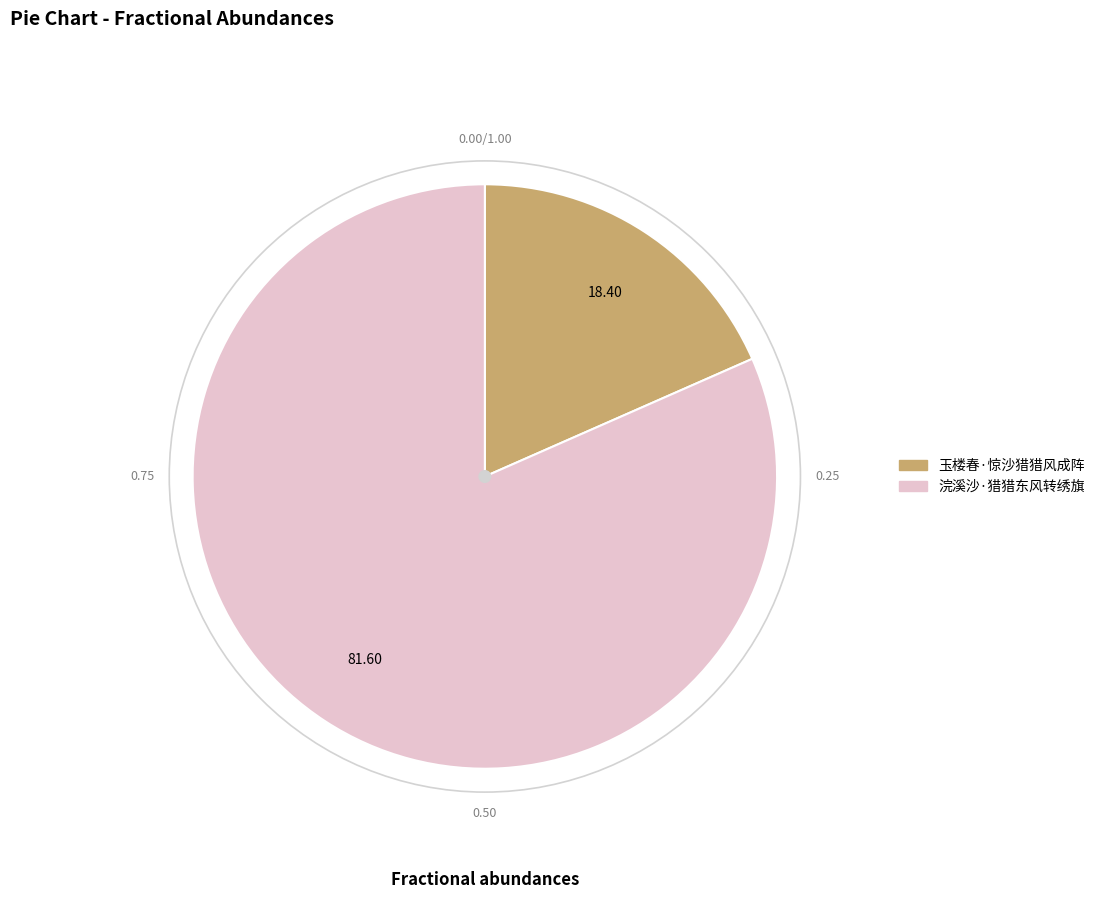

Which has a higher value, 玉楼春·惊沙猎猎风成阵 or 浣溪沙·猎猎东风转绣旗?

浣溪沙·猎猎东风转绣旗